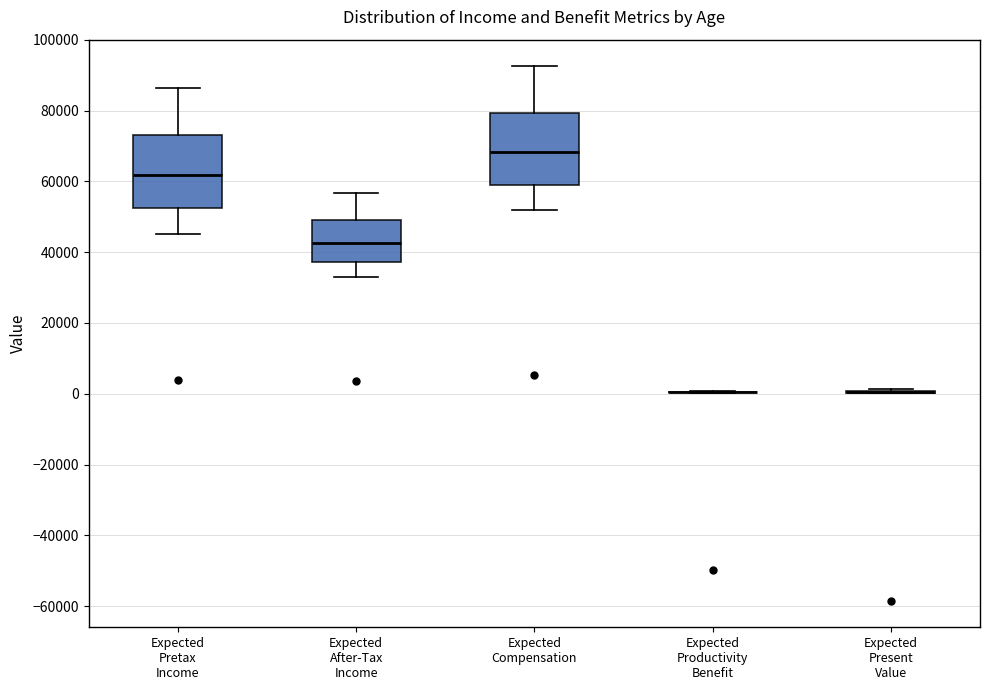

Reading left to right, read every box against the y-axis: the position of its median line, the range the box covers, and the ends of its whiskers. The values are not printed on the chart, so give them approximately, as read against the axis.

Expected Pretax Income: median 62000, box 52000 to 74000, whiskers 46000 to 86000
Expected After-Tax Income: median 42000, box 38000 to 50000, whiskers 34000 to 56000
Expected Compensation: median 68000, box 60000 to 80000, whiskers 52000 to 92000
Expected Productivity Benefit: box collapsed to a line at 0, whiskers 0 to 0
Expected Present Value: box collapsed to a line at 0, whiskers 0 to 2000